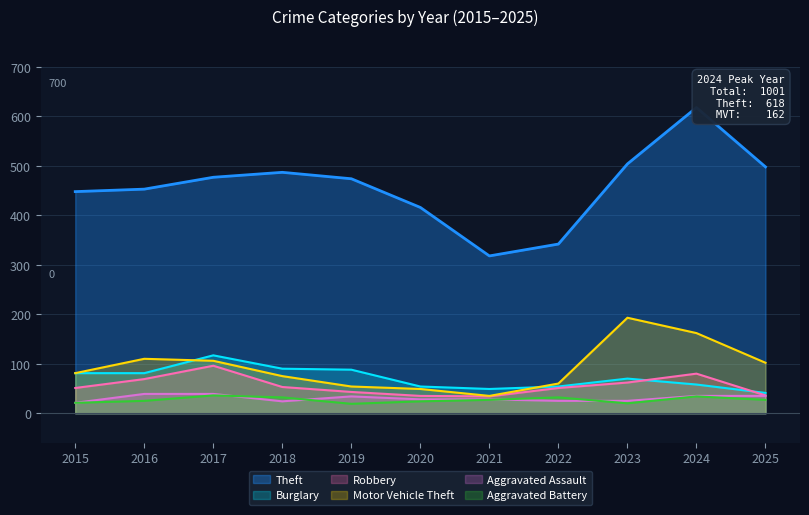

What are all the series names shown in the legend?

Theft, Burglary, Robbery, Motor Vehicle Theft, Aggravated Assault, Aggravated Battery